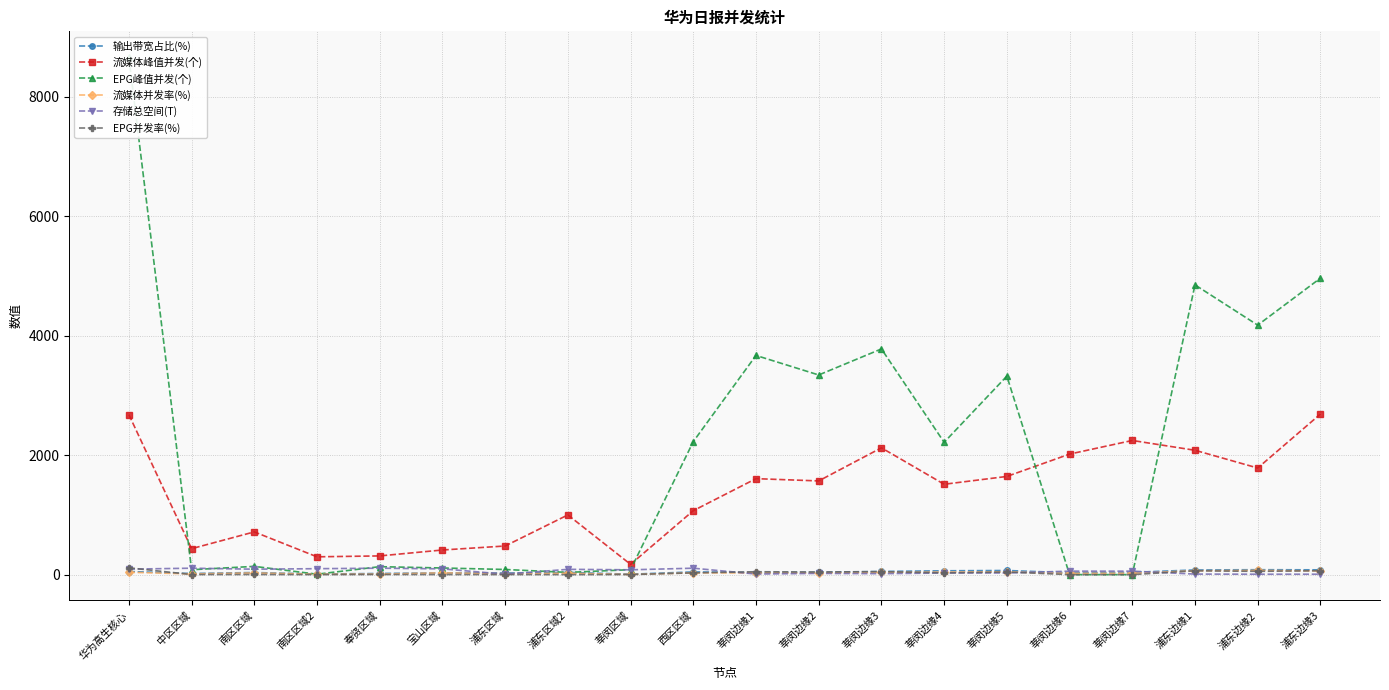

At which label is 流媒体并发率(%) closest to 36?

莘闵边缘3